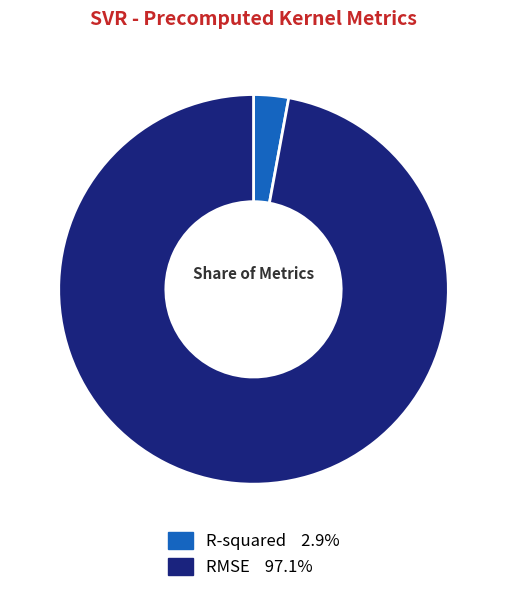

What is the smallest slice in the pie chart?

R-squared